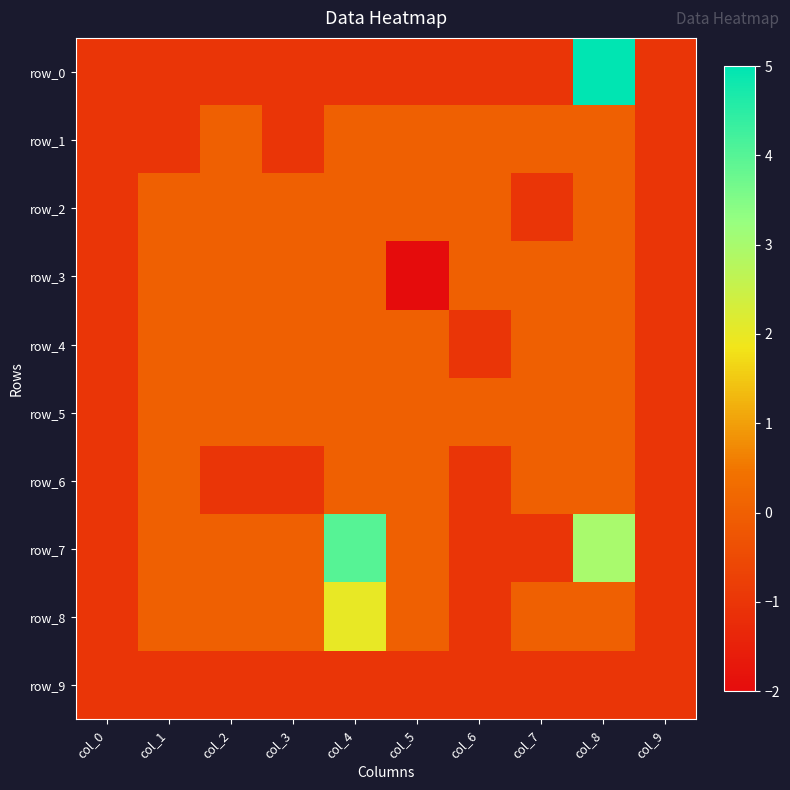

List the labels in order of row_2 value, smallest first.

col_0, col_7, col_9, col_1, col_2, col_3, col_4, col_5, col_6, col_8